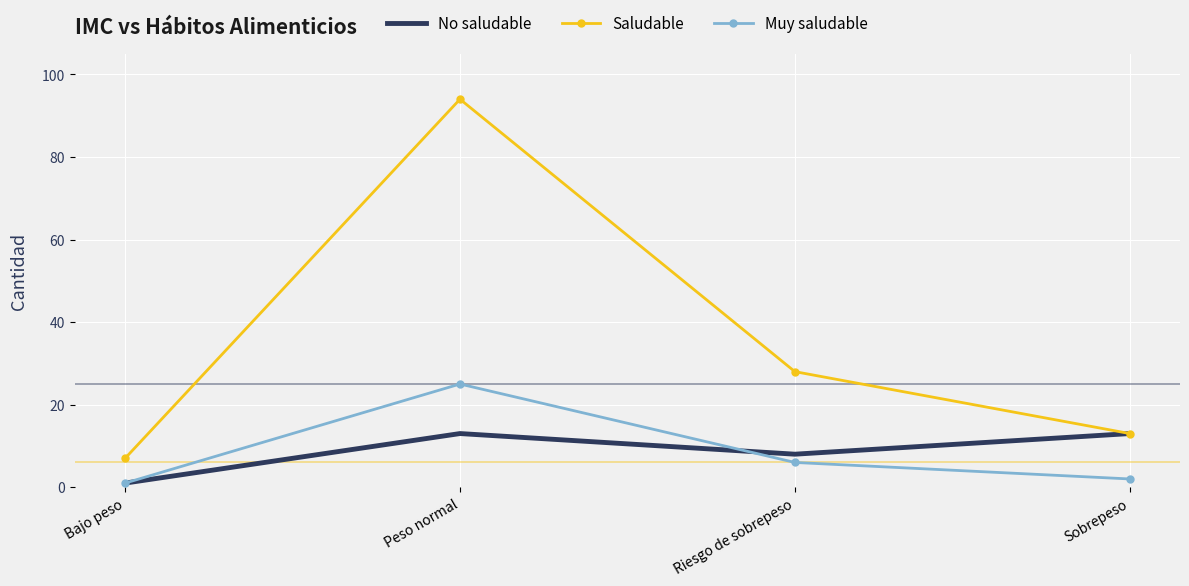

What is the sum of the Muy saludable values at Sobrepeso and Peso normal?

27